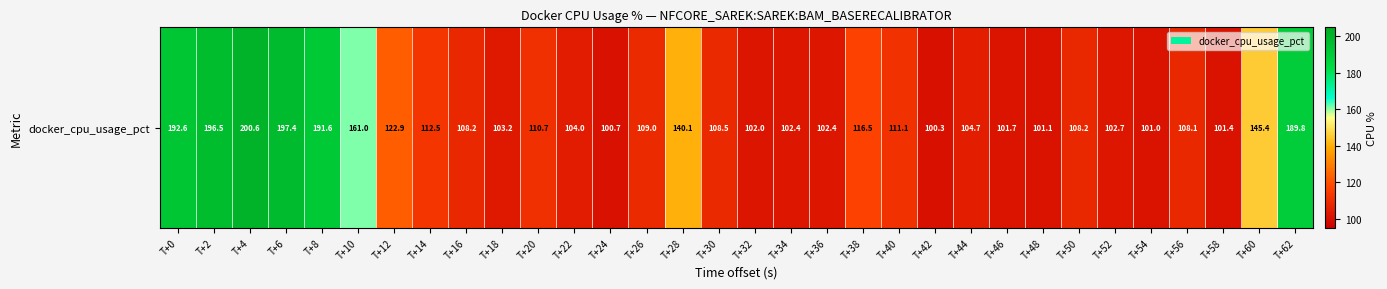

Is it true that the value at T+16 is 108.2?

True